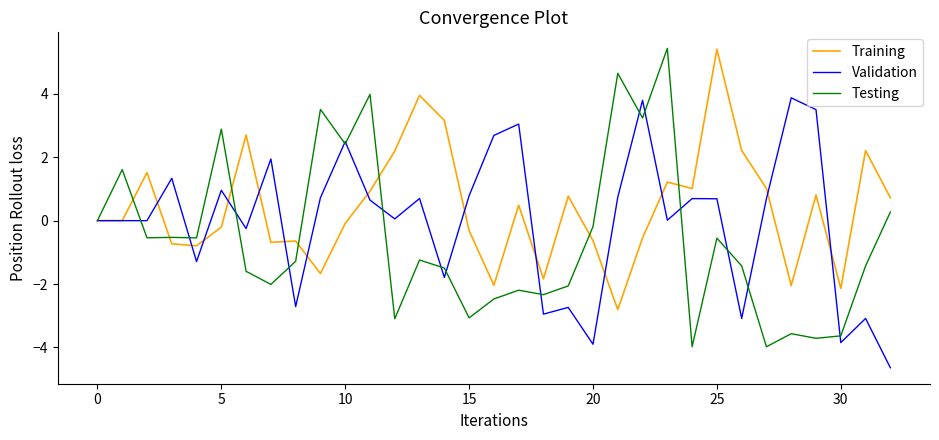

Which series has the widest spread of values?

Testing